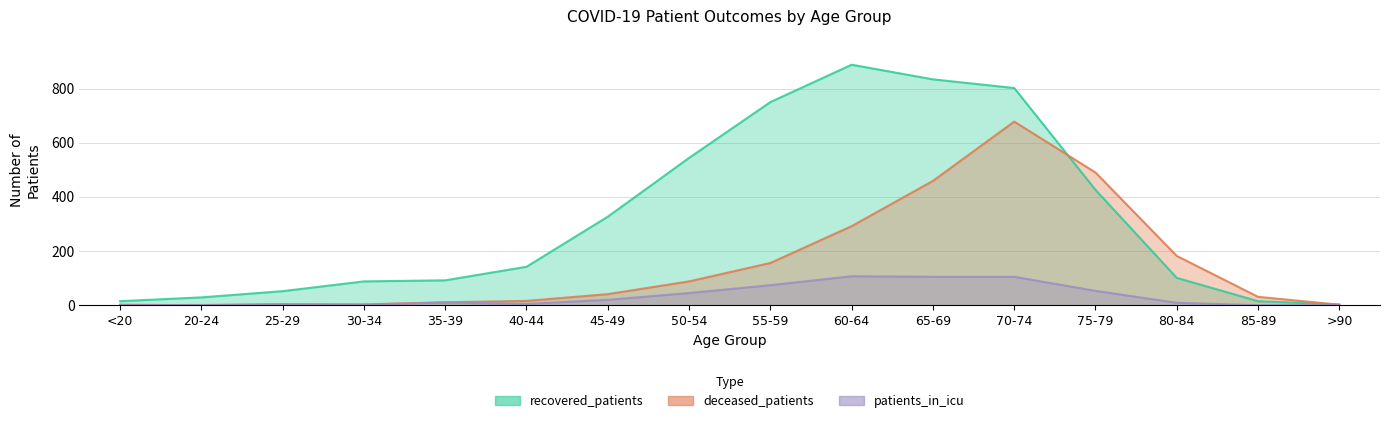

How many data points in patients_in_icu are above 10?

7